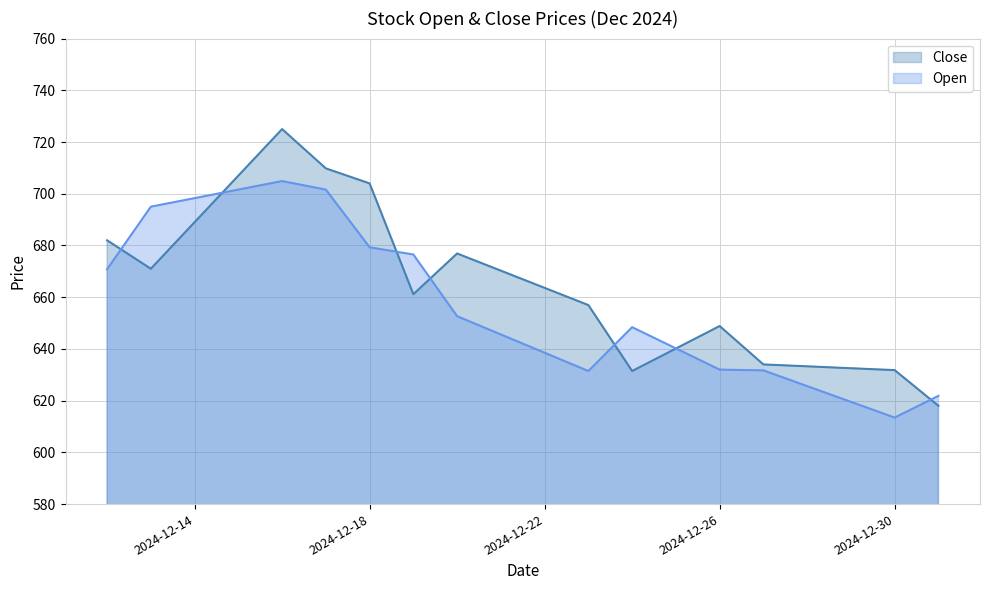

The Open series shows 631.5 at 2024-12-23. True or false?

True